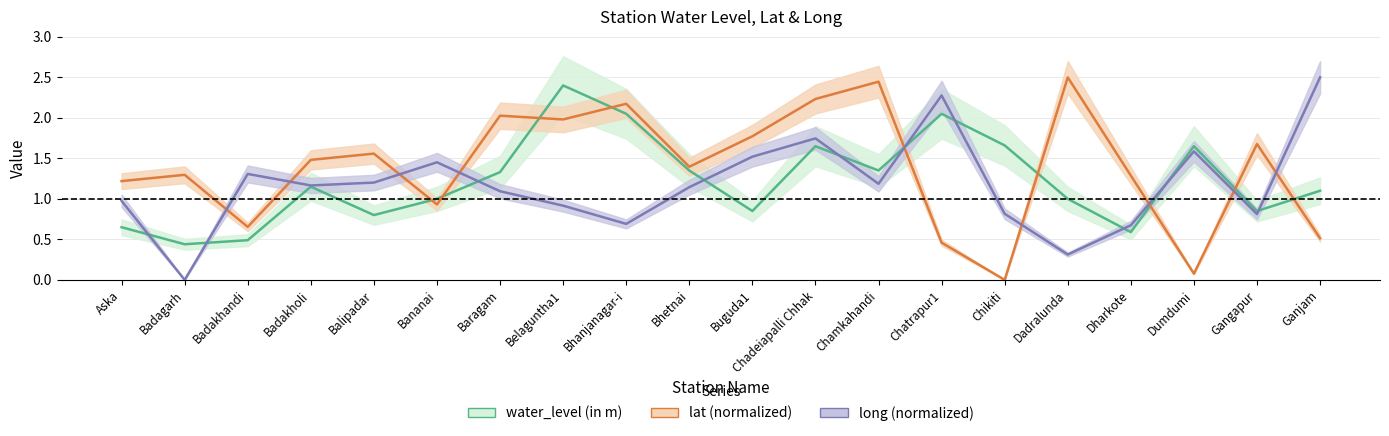

What is the difference between the maximum and minimum values in the lat (normalized) series?

2.5